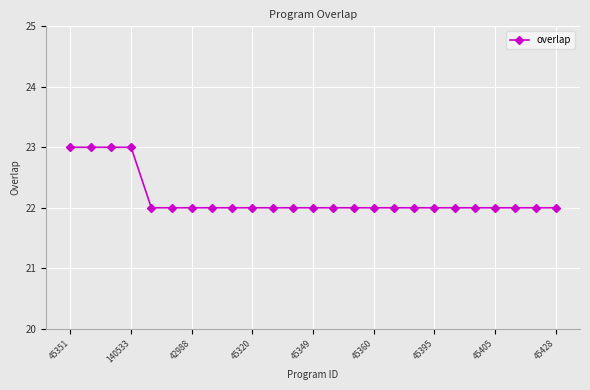

What is the average value?

22